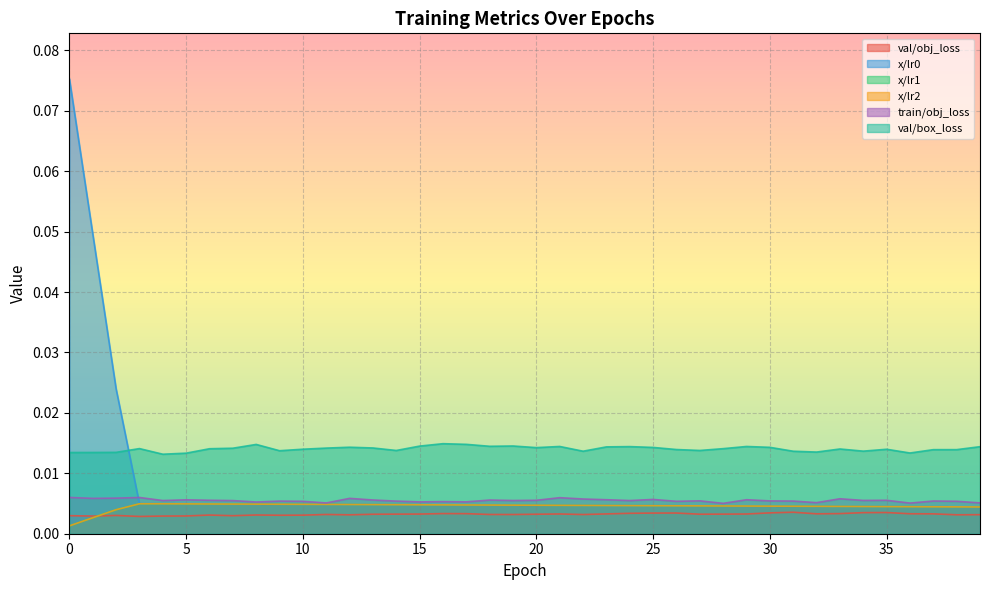

At how many categories does at least one series exceed 0?

40